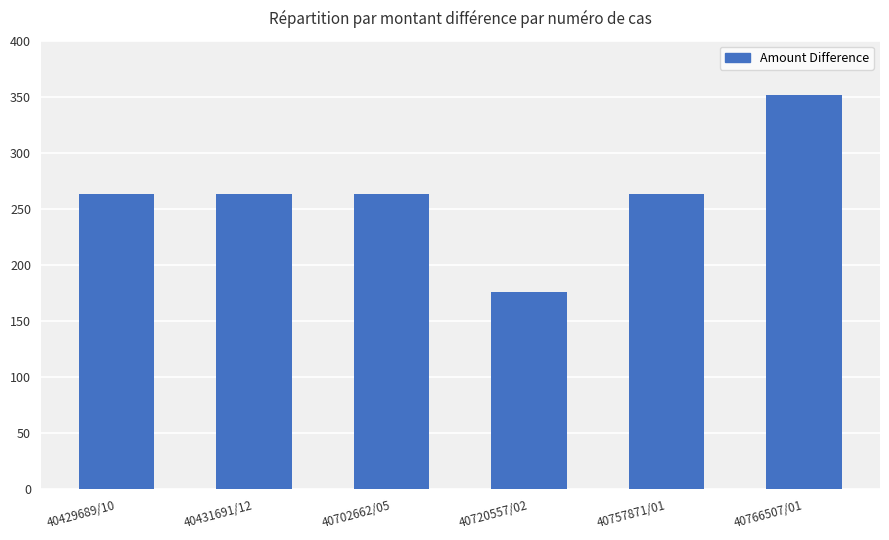

The value at 40431691/12 is 263.4. True or false?

True